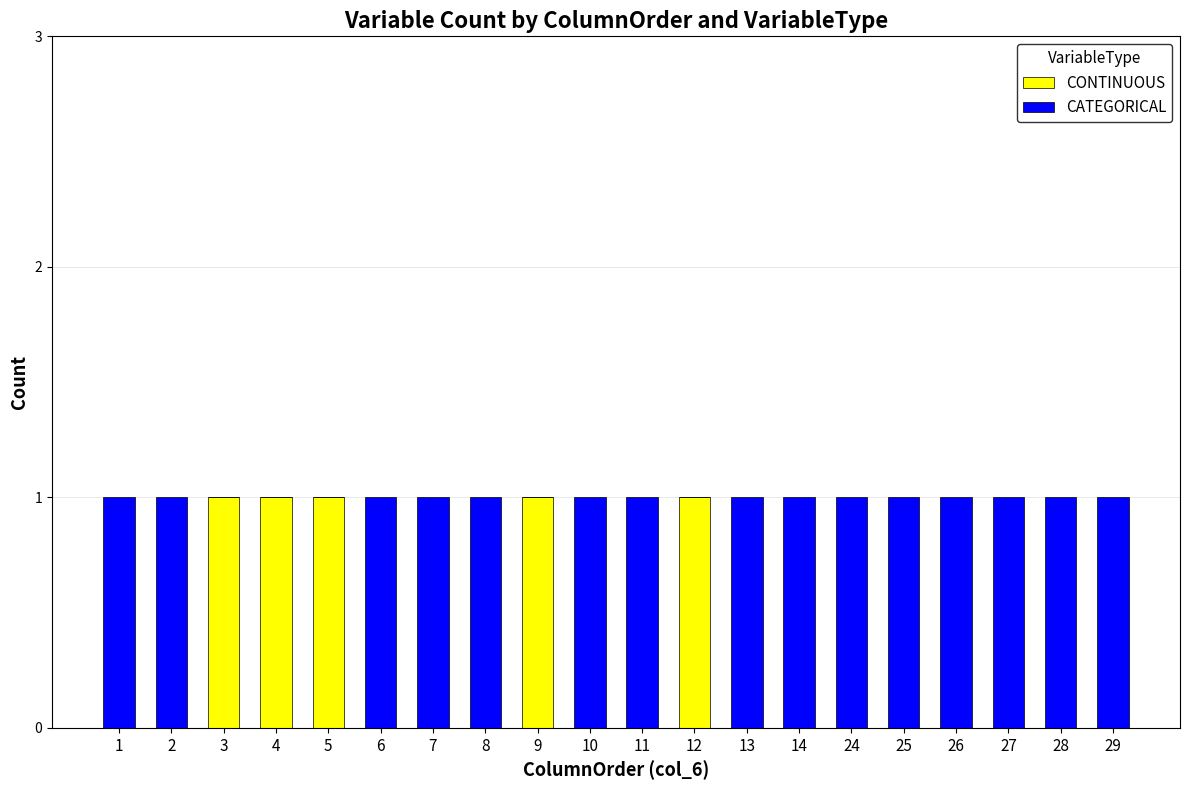

Is it true that CONTINUOUS equals 0 at 2?

True